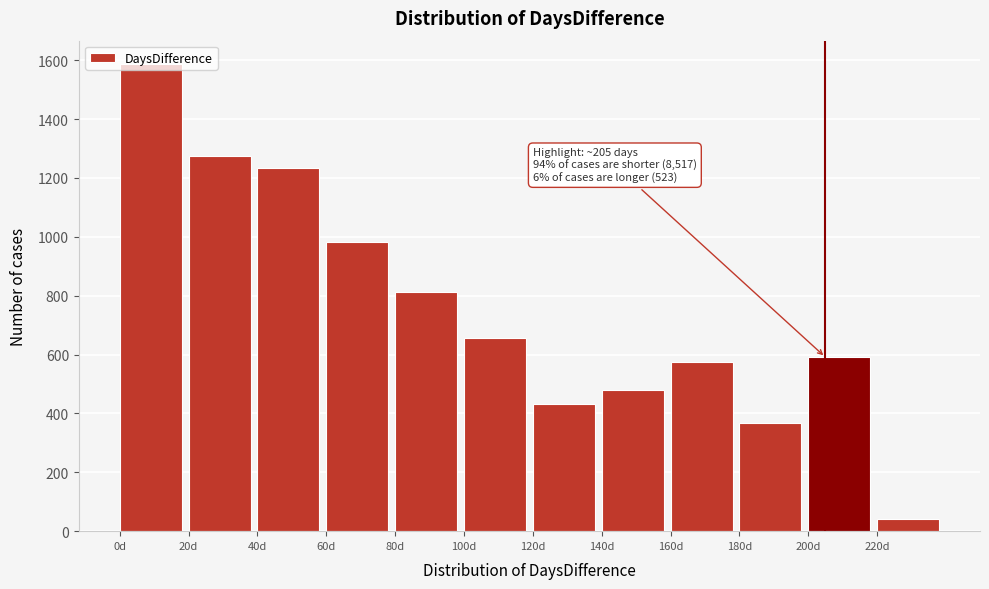

Which range on the x-axis has the tallest bar?

0 to 20